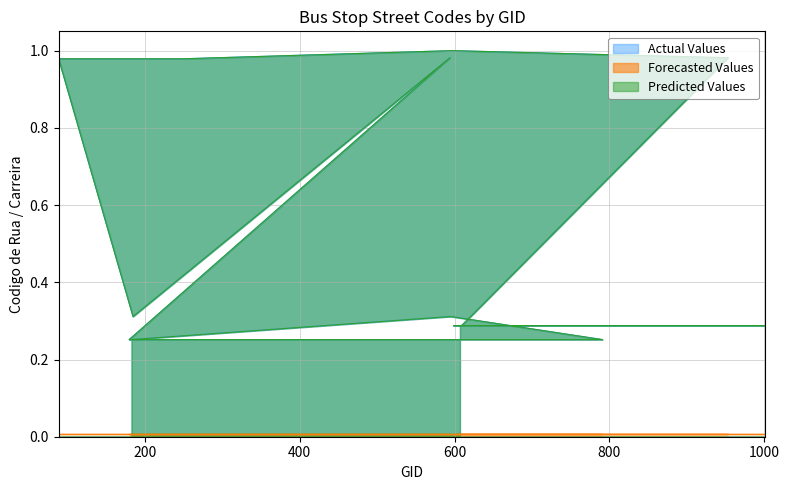

Is the value of Actual Values at 107 greater than the value of Predicted Values at 89?

No